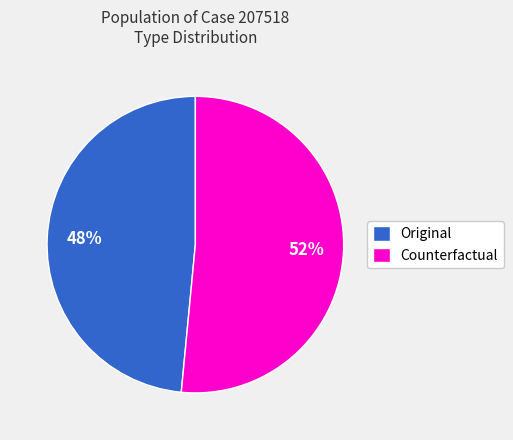

Is the sum of Original and Counterfactual greater than half?

Yes